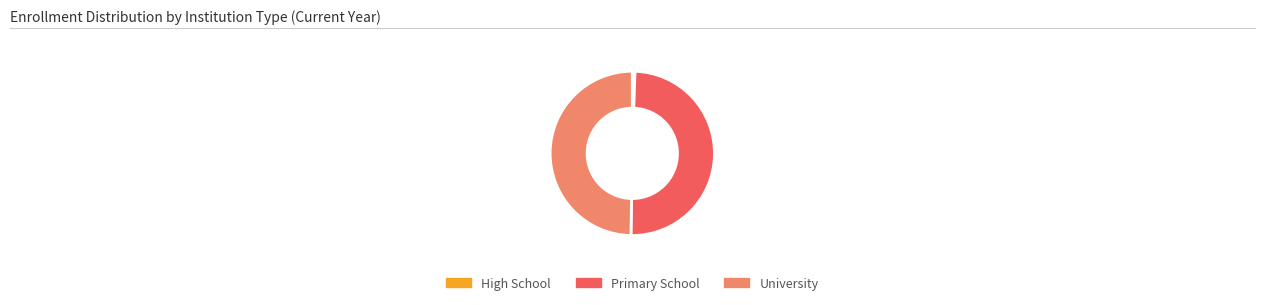

Combined, do Primary School and University account for over 50%?

Yes